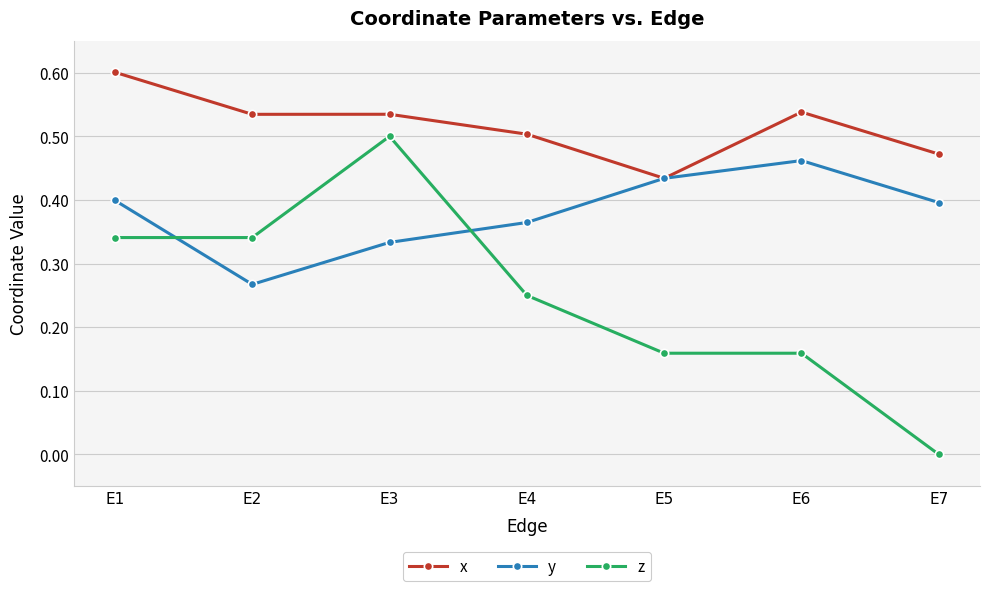

Which series has the widest spread of values?

z